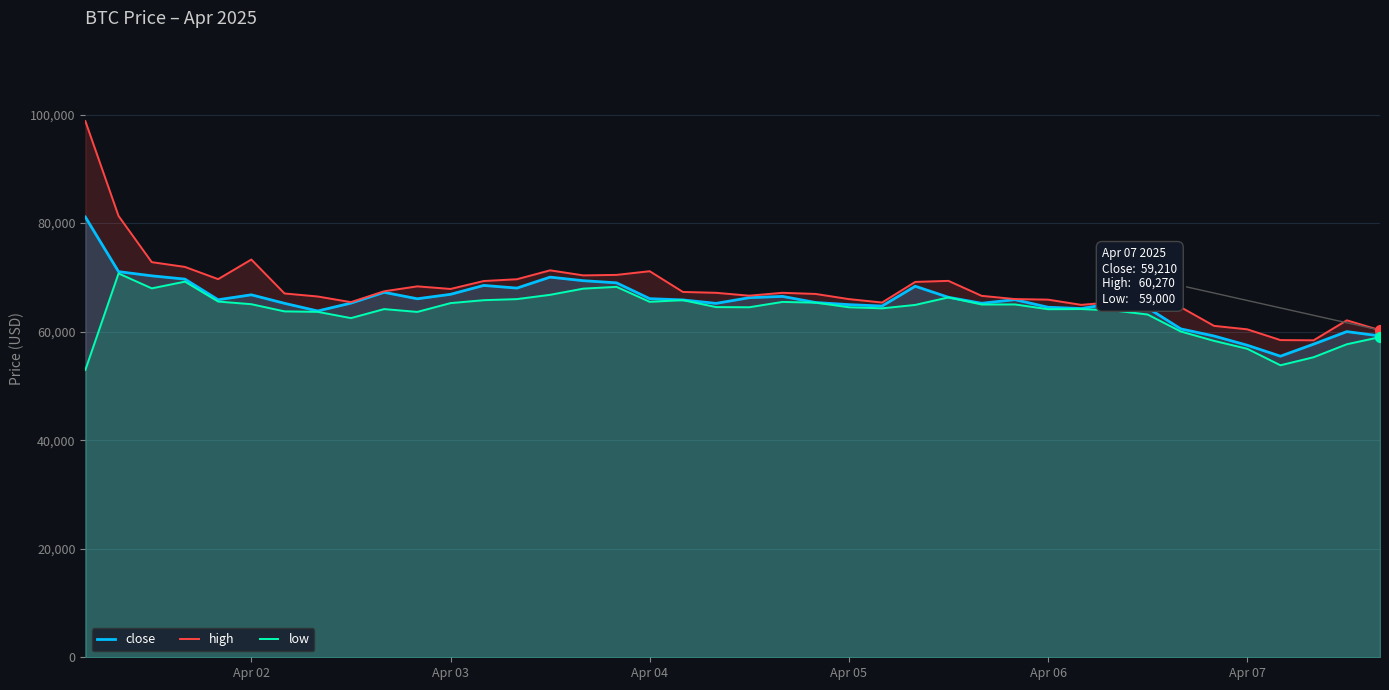

Which series has the largest Y range (max minus min)?

high